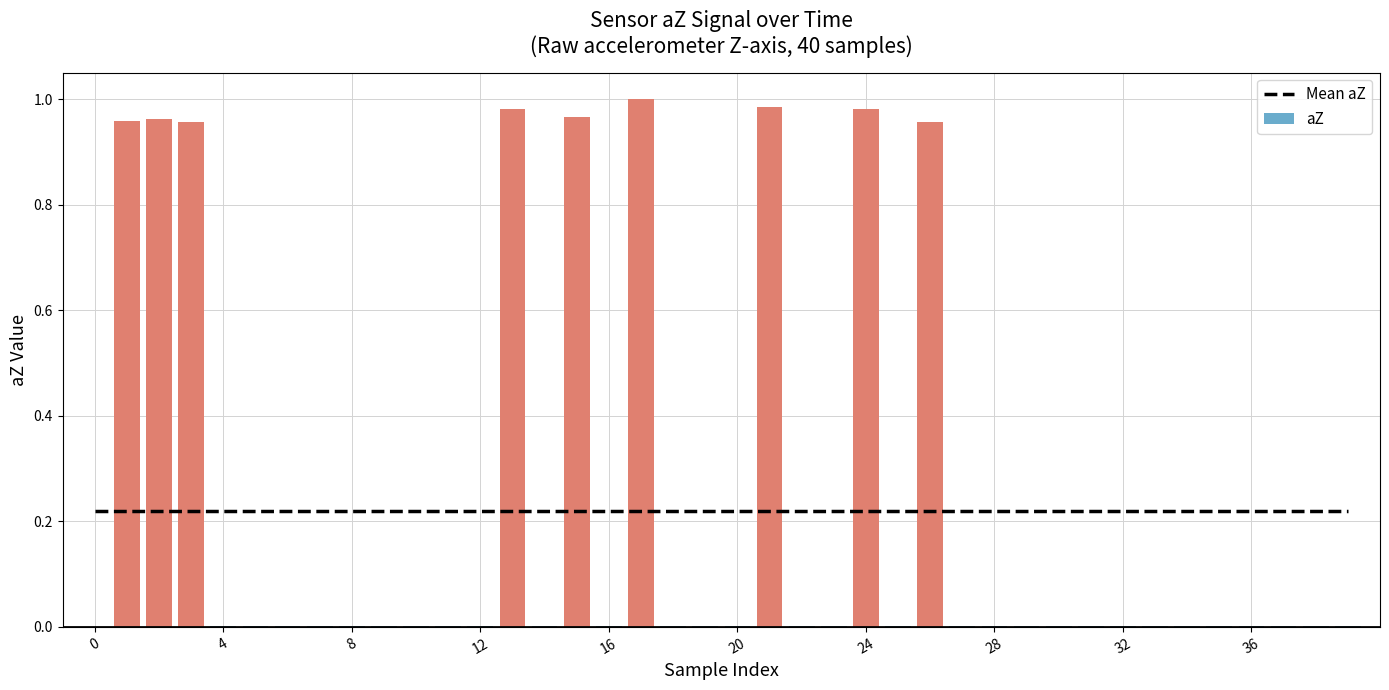

What are all the series names shown in the legend?

Mean aZ, aZ